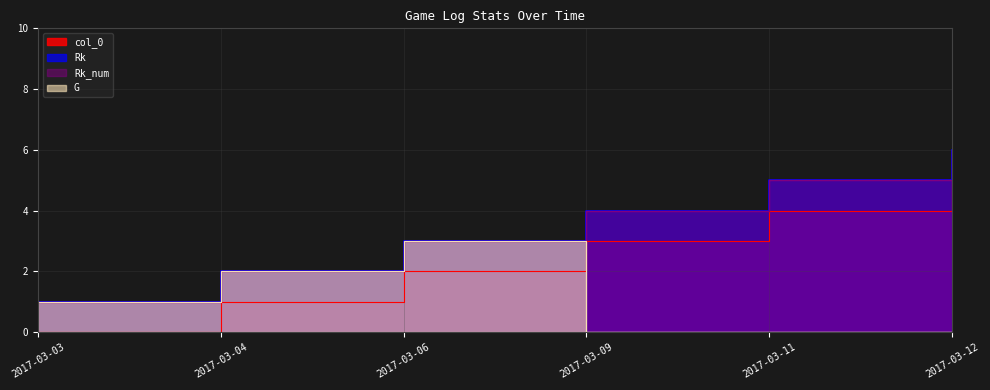

How many lines are shown in the chart?

4